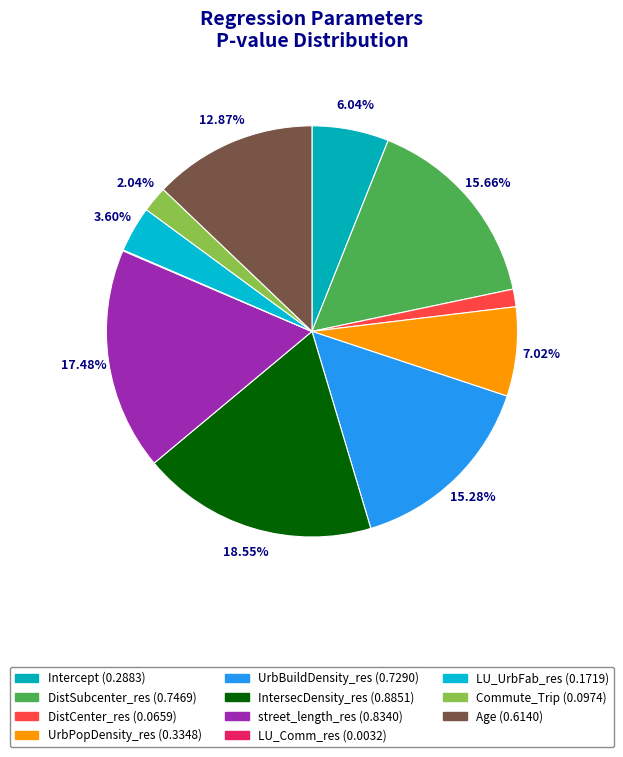

Does any single category account for the majority?

No